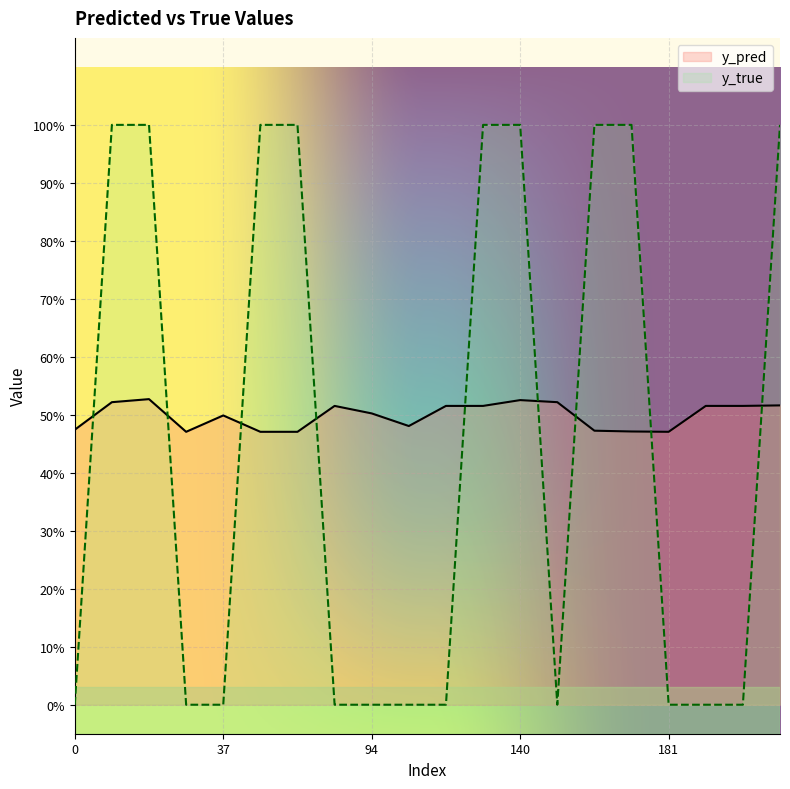

Which series changed the most between 13 and 140?

y_pred